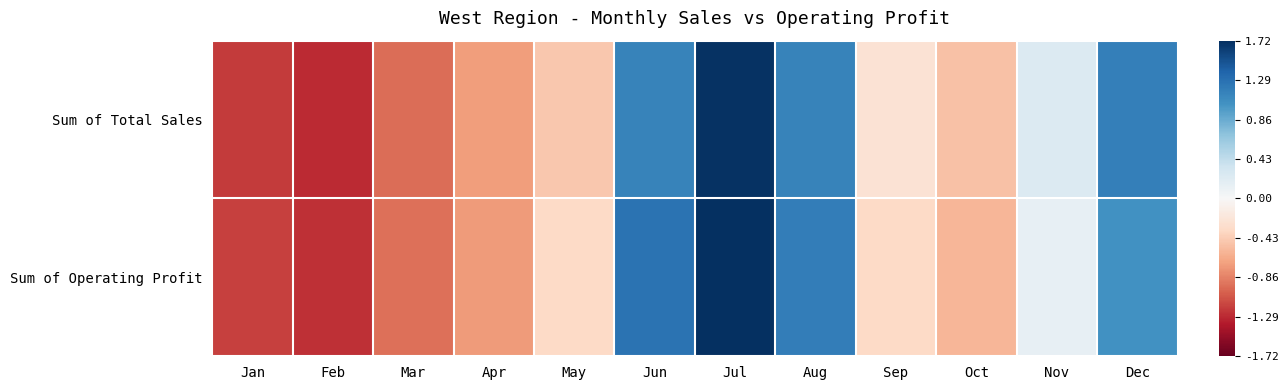

At Aug, list the series in order from largest to smallest.

Sum of Operating Profit, Sum of Total Sales